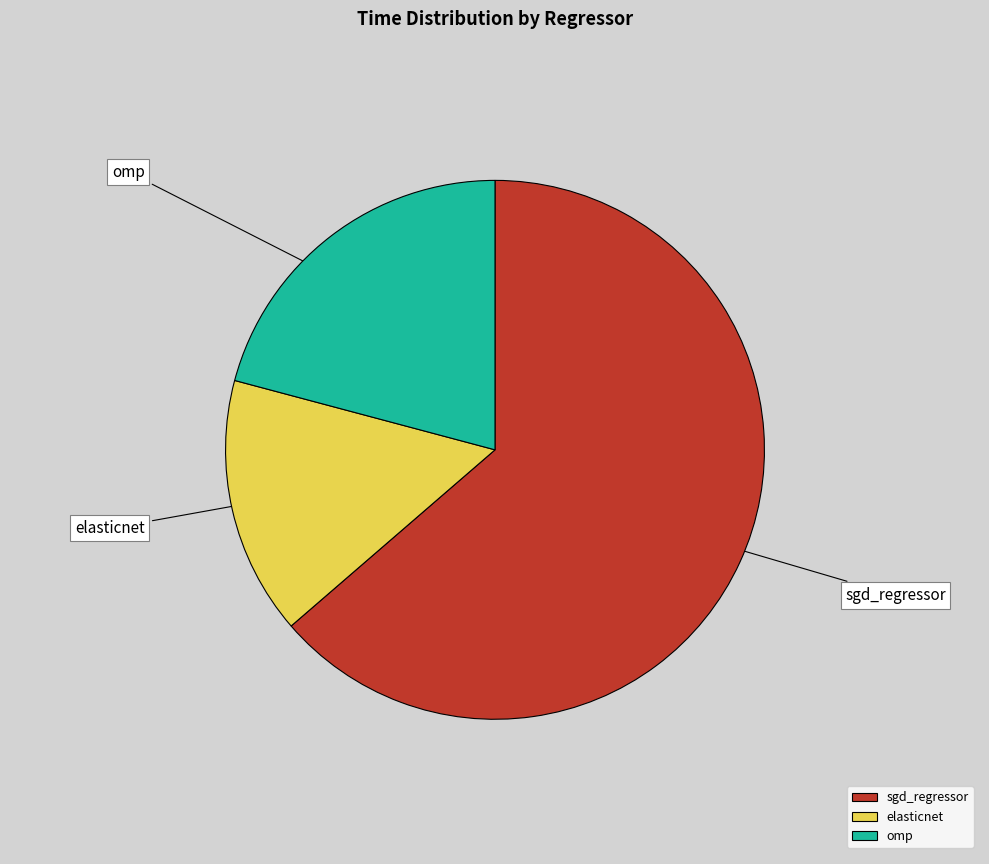

What is the largest slice in the pie chart?

sgd_regressor